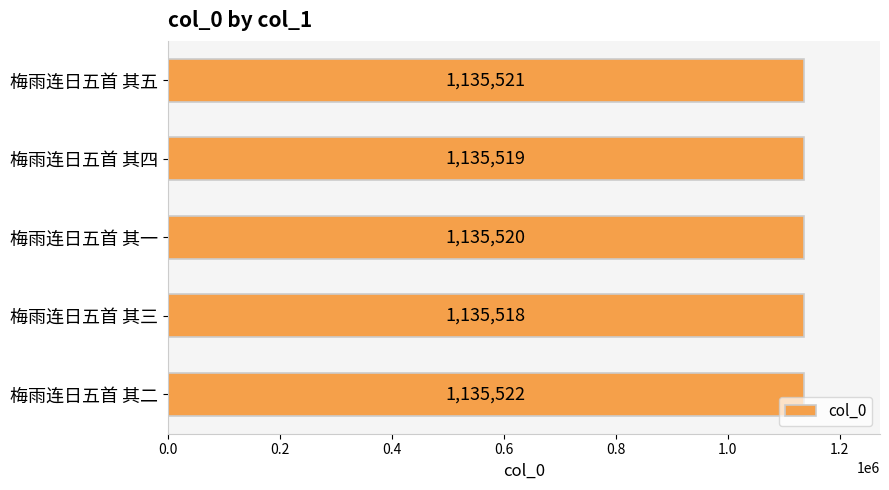

Reading bottom to top, list all the values displayed in this chart.

梅雨连日五首 其二=1135522	梅雨连日五首 其三=1135518	梅雨连日五首 其一=1135520	梅雨连日五首 其四=1135519	梅雨连日五首 其五=1135521